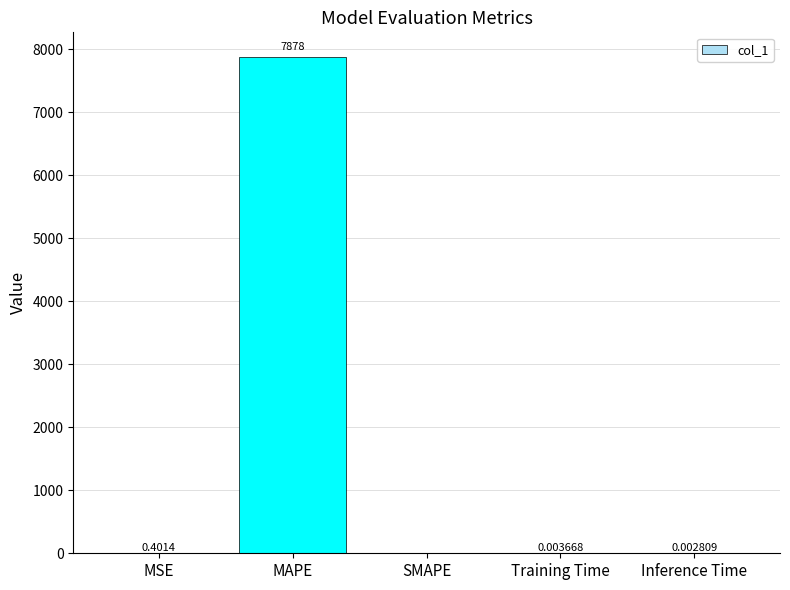

The chart shows a value of 0.4 at MSE. True or false?

True